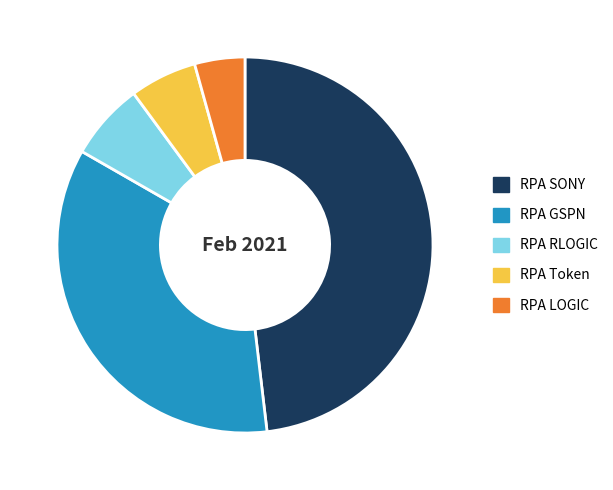

Do RPA LOGIC and RPA GSPN together represent more than half of the pie?

No